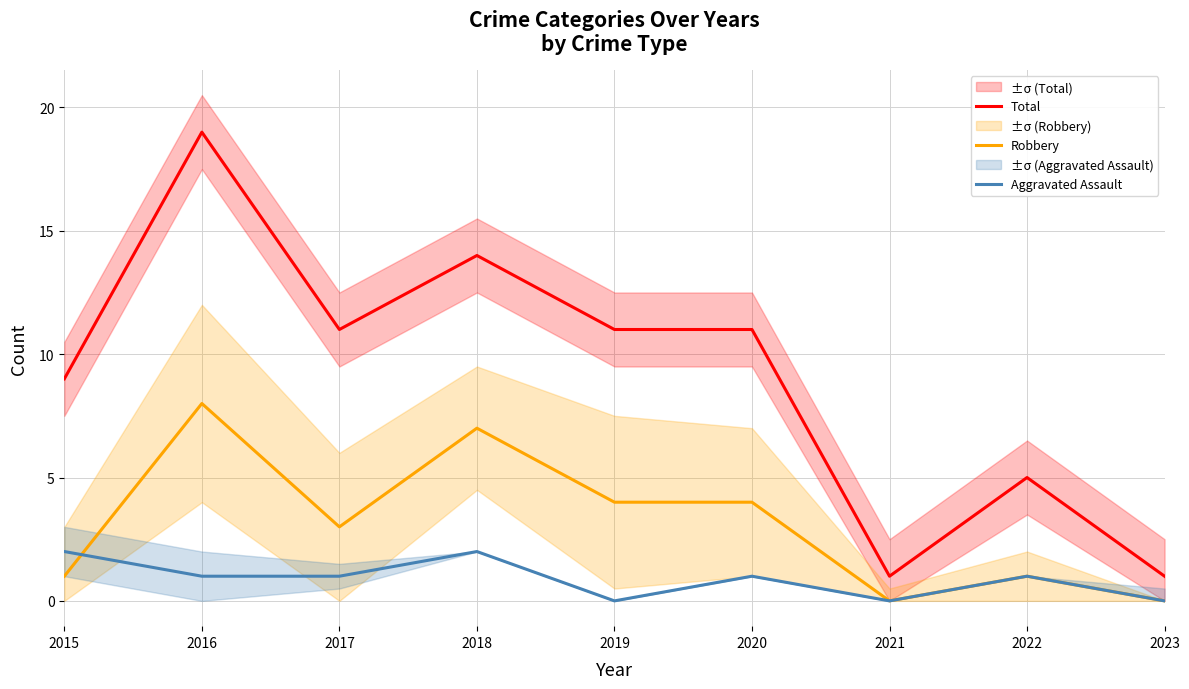

What is the sum of the Total values at 2019 and 2018?

25